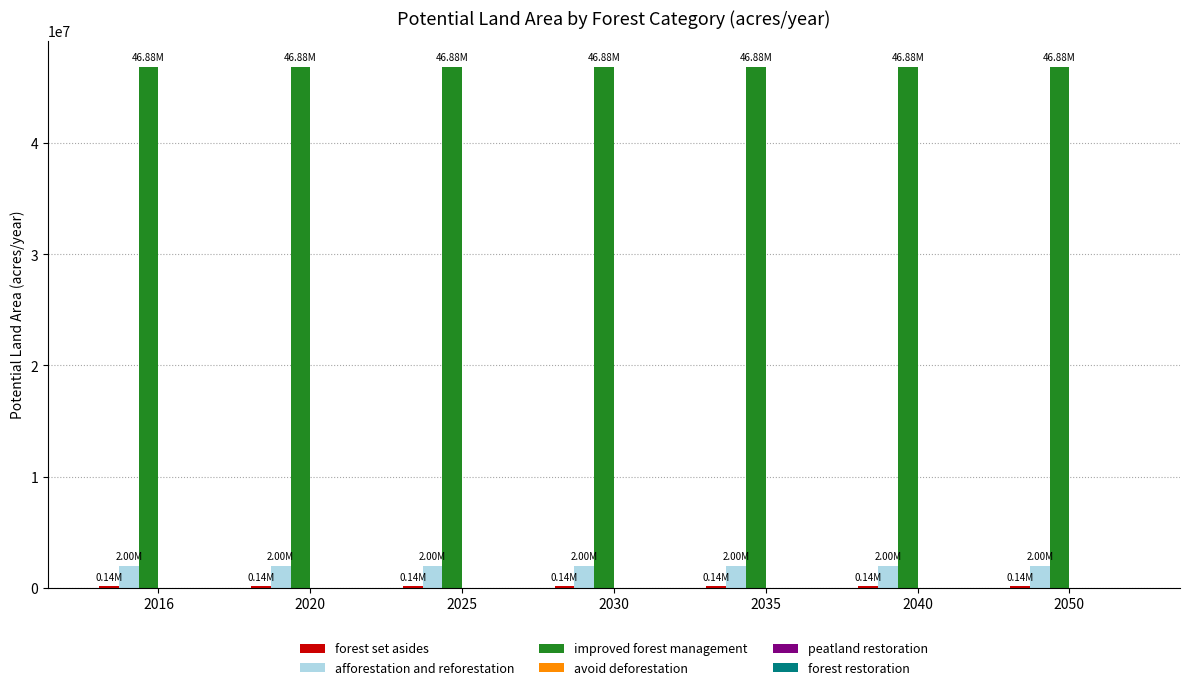

What is the sum of all improved forest management values?

328173092.6